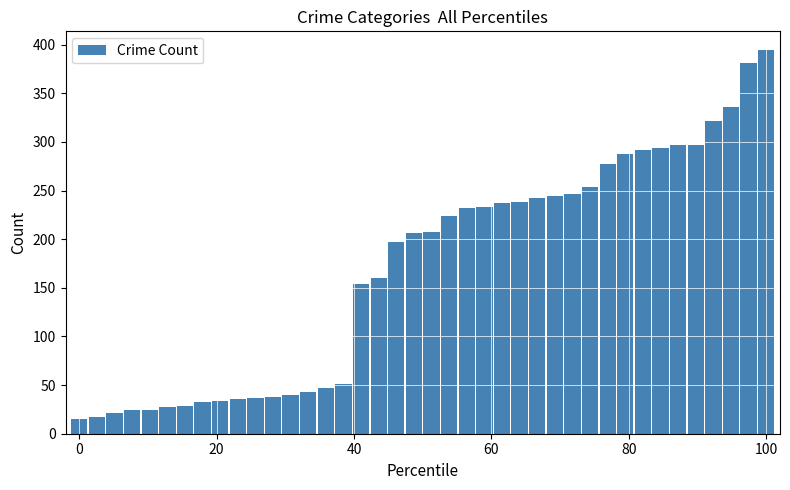

What is the minimum value shown in the chart?

15